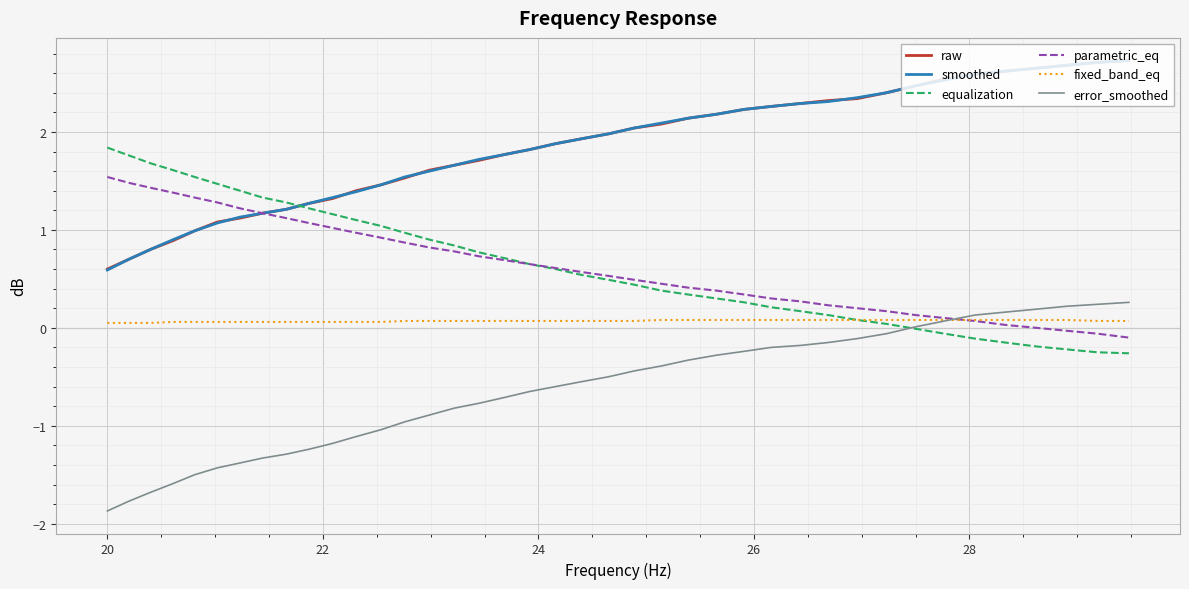

Count the number of data series in this chart.

6